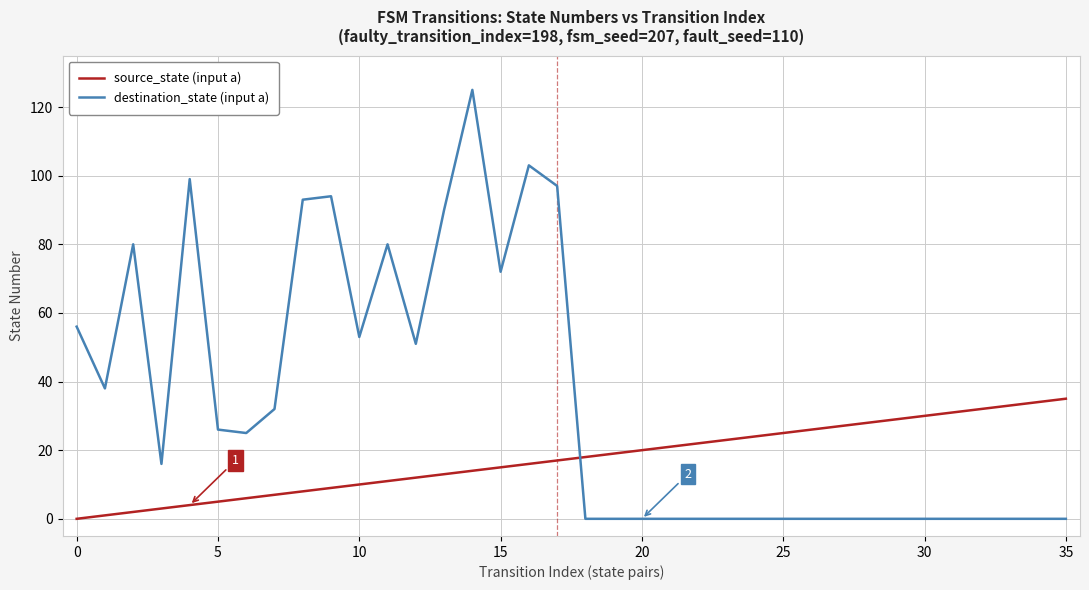

Reading left to right, list all the values displayed in this chart.

source_state (input a): 0	1	2	3	4	5	6	7	8	9	10	11	12	13	14	15	16	17	18	19	20	21	22	23	24	25	26	27	28	29	30	31	32	33	34	35
destination_state (input a): 56	38	80	16	99	26	25	32	93	94	53	80	51	90	125	72	103	97	0	0	0	0	0	0	0	0	0	0	0	0	0	0	0	0	0	0